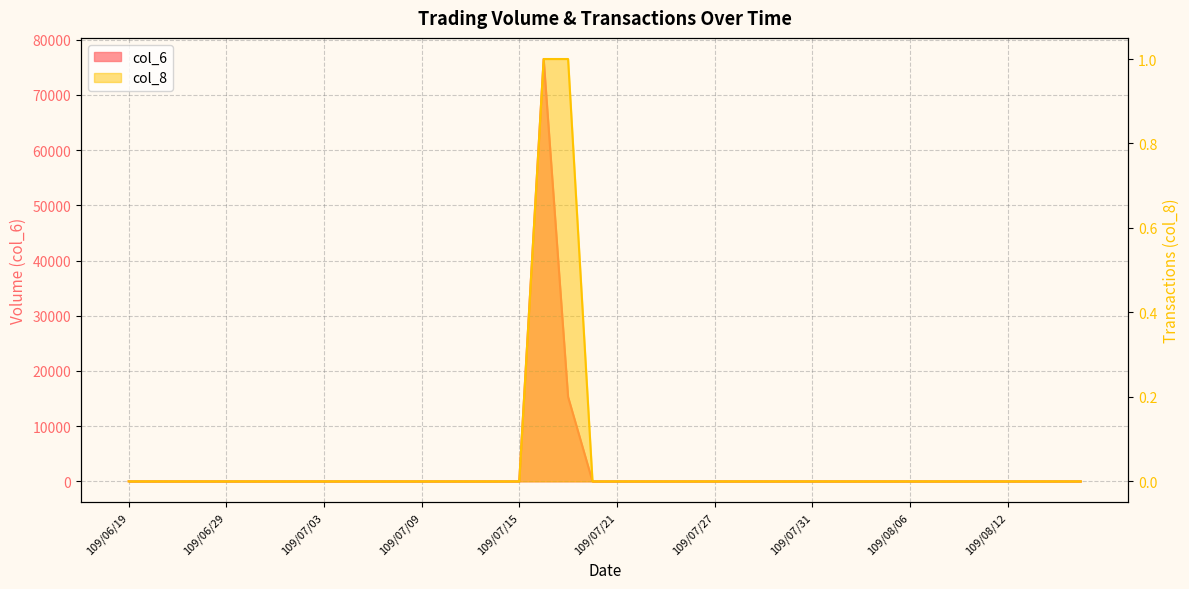

Which category has the highest value in the col_6 series?

109/07/16